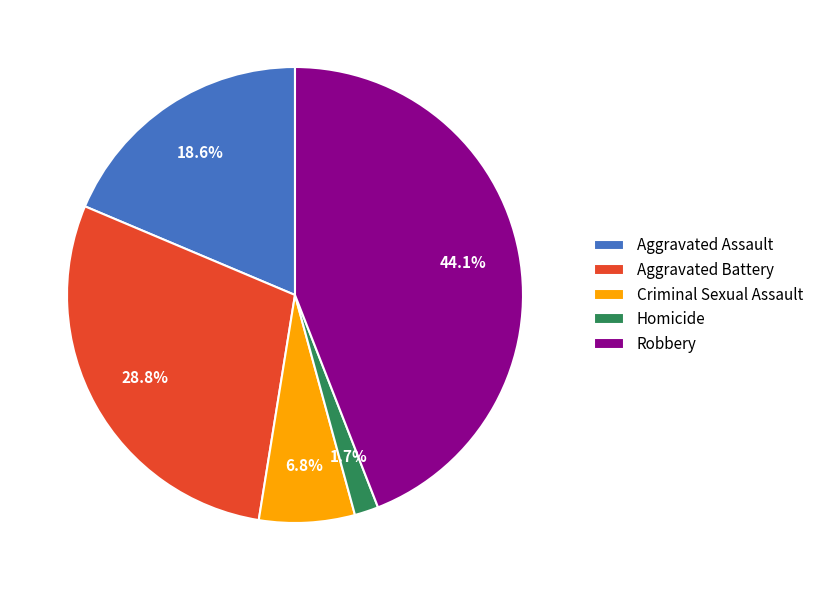

Is Criminal Sexual Assault the majority of the pie?

No